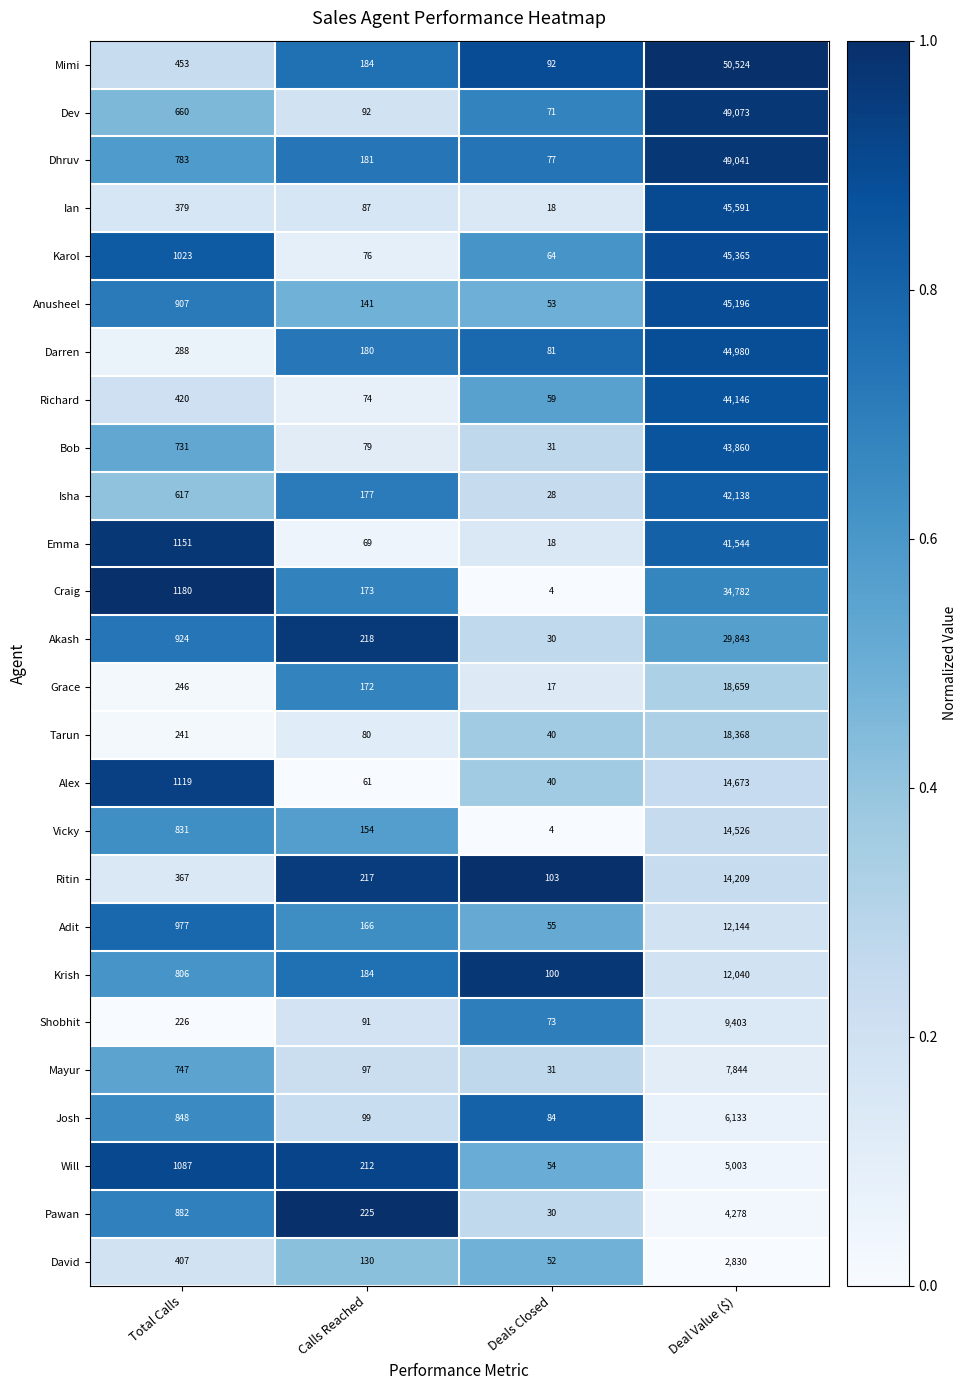

Which category has the highest value across all series?

Deal Value ($)